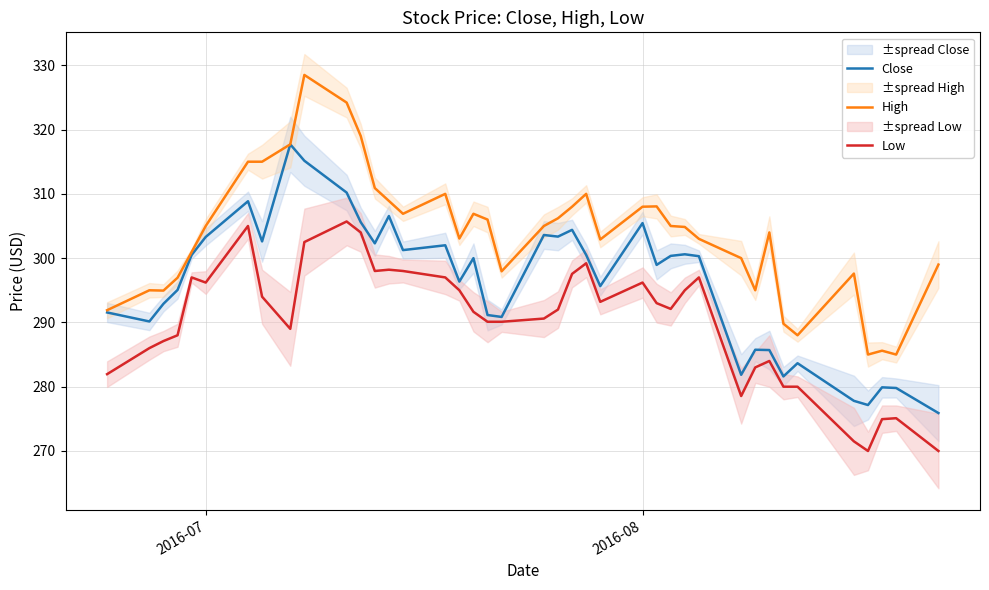

What is the maximum value for High?

328.5